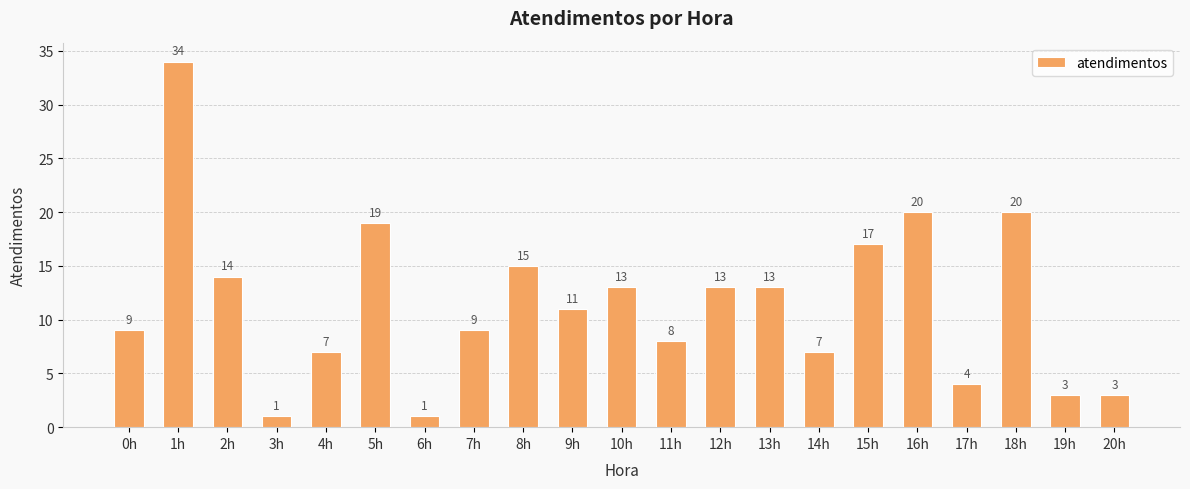

What is the label of the 8th bar from the left?

7h